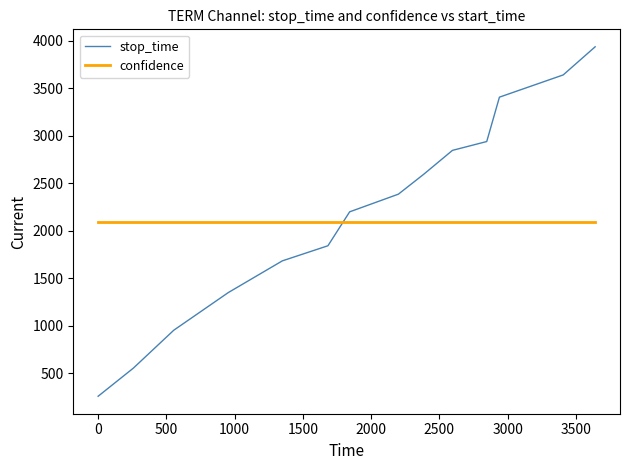

Which series has the widest spread of values?

stop_time